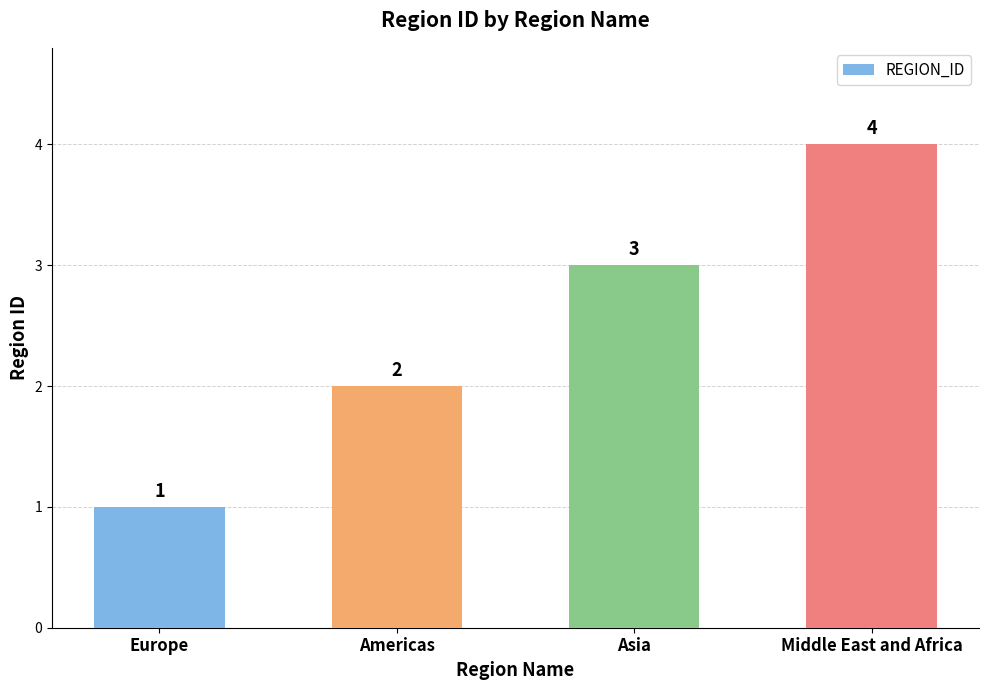

Reading left to right, extract all data points from this chart.

Europe=1	Americas=2	Asia=3	Middle East and Africa=4